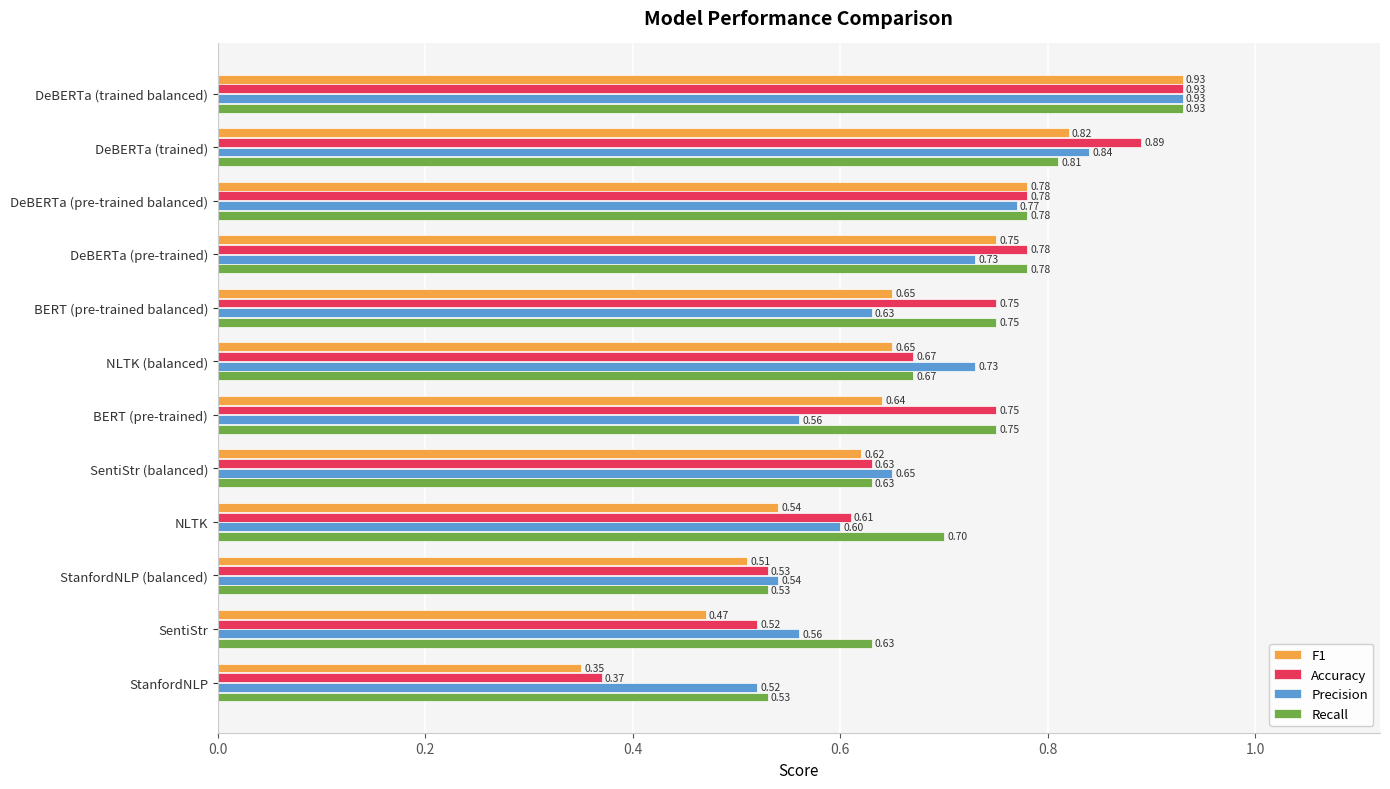

At which category is the sum across all series the highest?

DeBERTa (trained balanced)